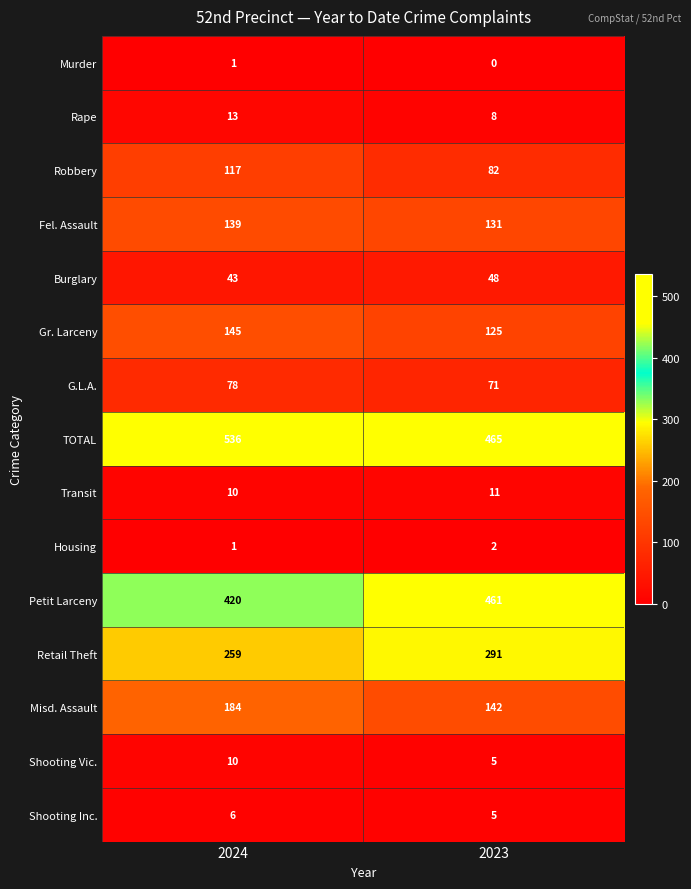

Reading left to right, transcribe all the data shown in this chart.

Murder: 2024=1	2023=0
Rape: 2024=13	2023=8
Robbery: 2024=117	2023=82
Fel. Assault: 2024=139	2023=131
Burglary: 2024=43	2023=48
Gr. Larceny: 2024=145	2023=125
G.L.A.: 2024=78	2023=71
TOTAL: 2024=536	2023=465
Transit: 2024=10	2023=11
Housing: 2024=1	2023=2
Petit Larceny: 2024=420	2023=461
Retail Theft: 2024=259	2023=291
Misd. Assault: 2024=184	2023=142
Shooting Vic.: 2024=10	2023=5
Shooting Inc.: 2024=6	2023=5